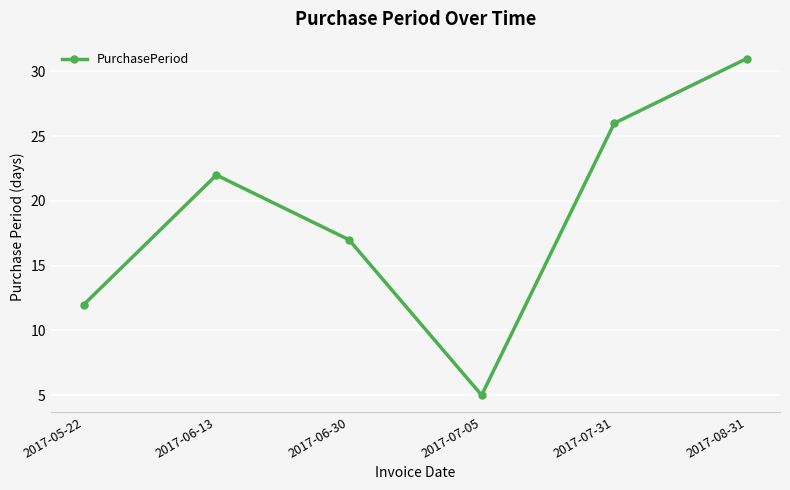

What is the sum of the values at 2017-06-30 and 2017-08-31?

48